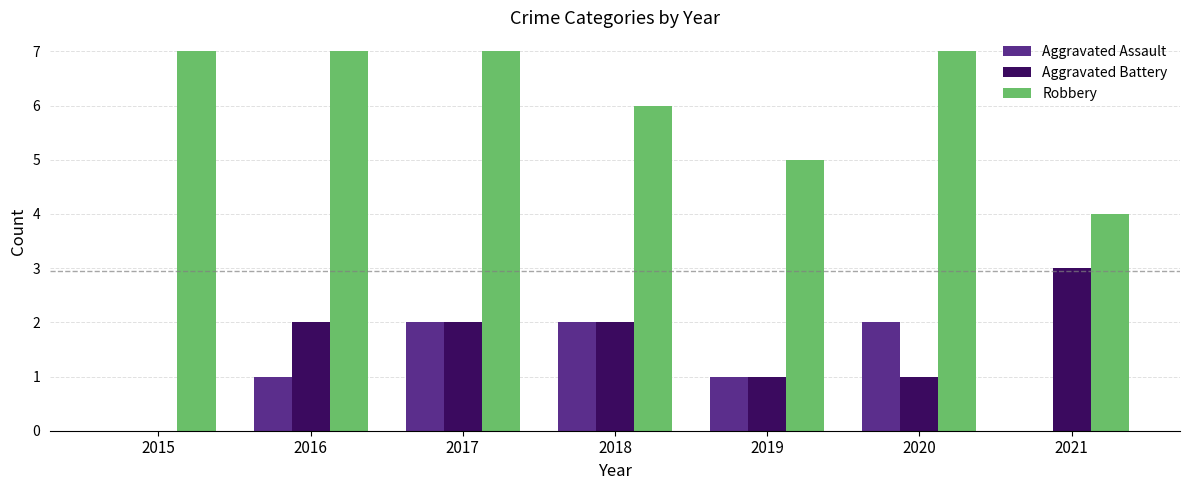

Is the value of Robbery at 2021 greater than the value of Aggravated Assault at 2020?

Yes